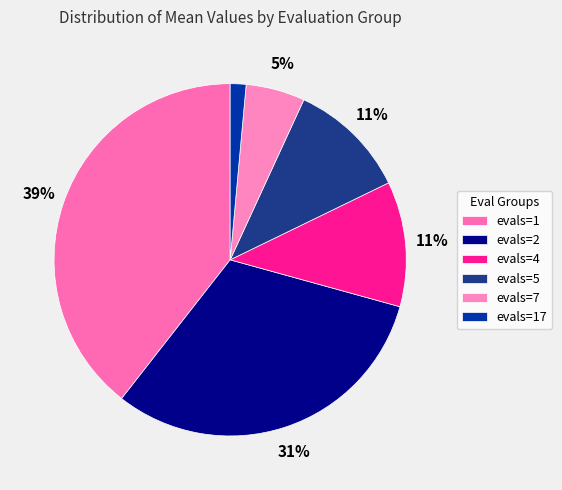

Rank the categories by value from highest to lowest.

evals=1, evals=2, evals=4, evals=5, evals=7, evals=17